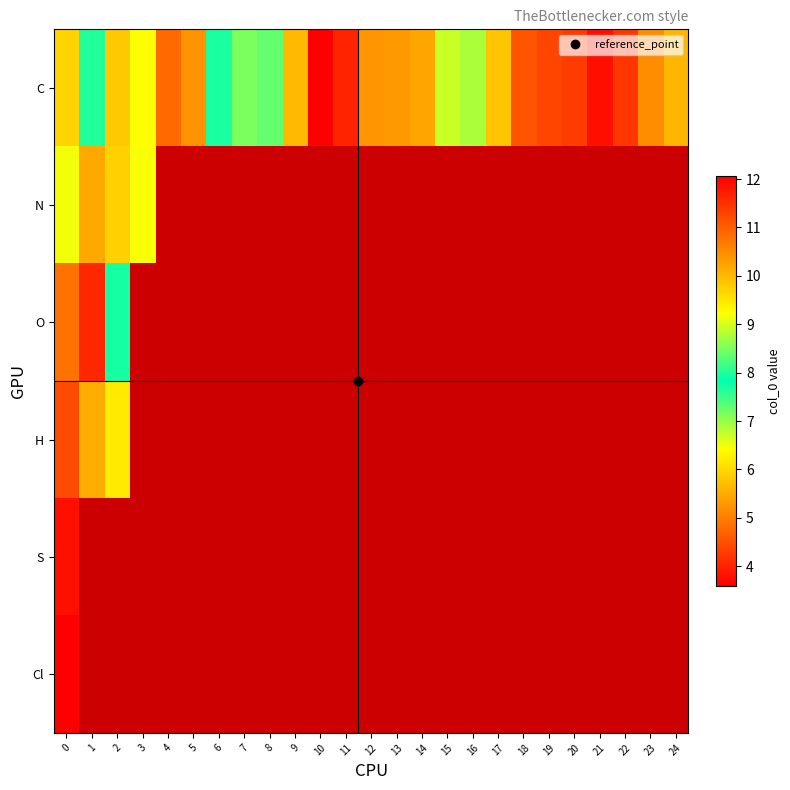

Count the number of categories in the chart.

25